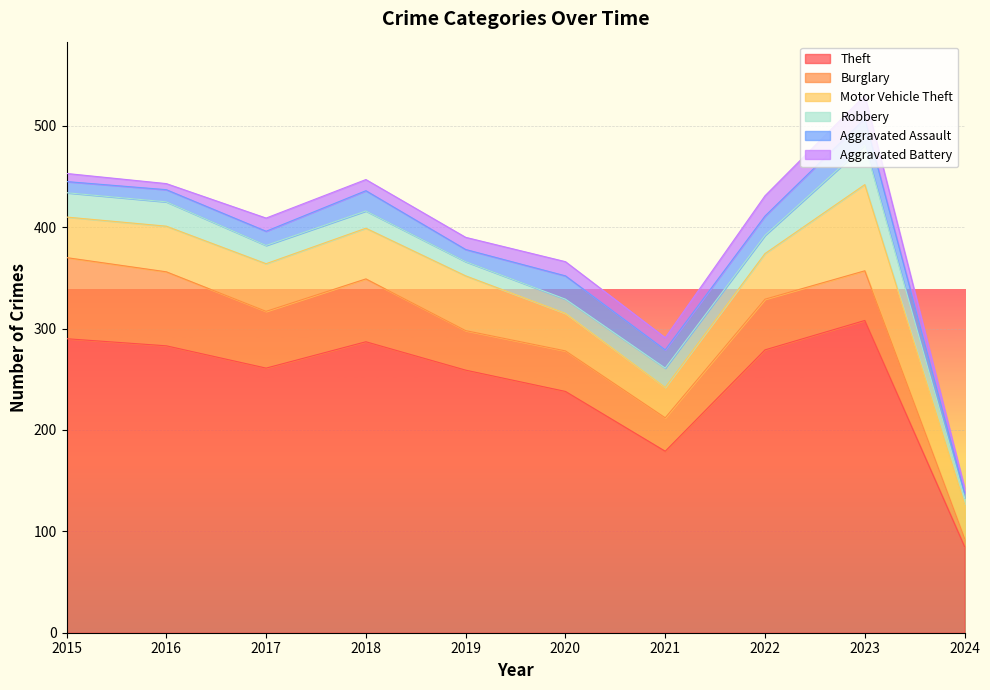

Does the chart display data point markers on the line(s)?

No